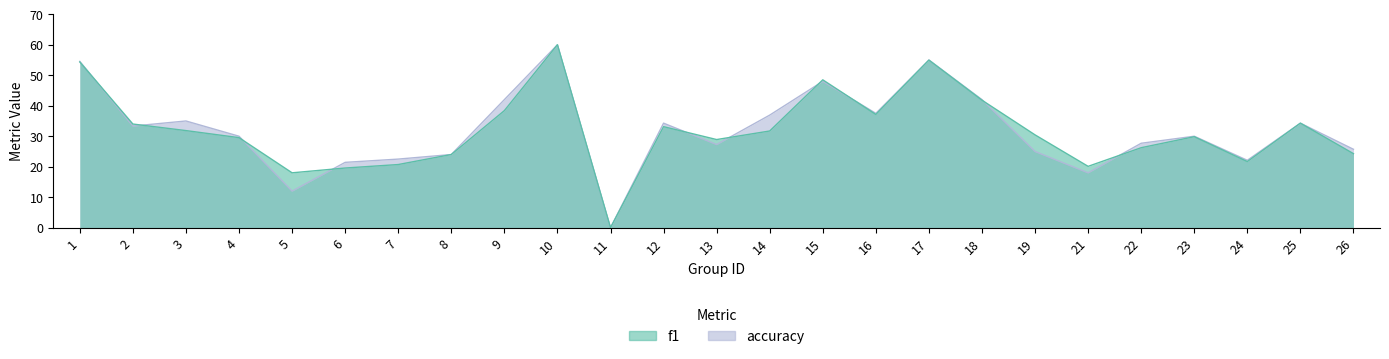

In f1, how many points are higher than both neighbors (excluding endpoints)?

6